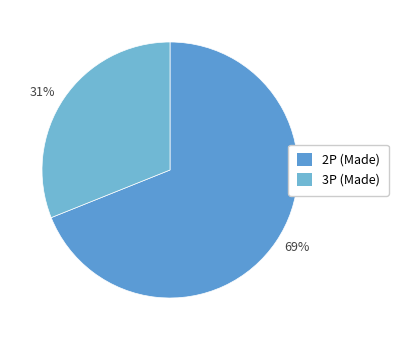

Which slice is the smallest?

3P (Made)